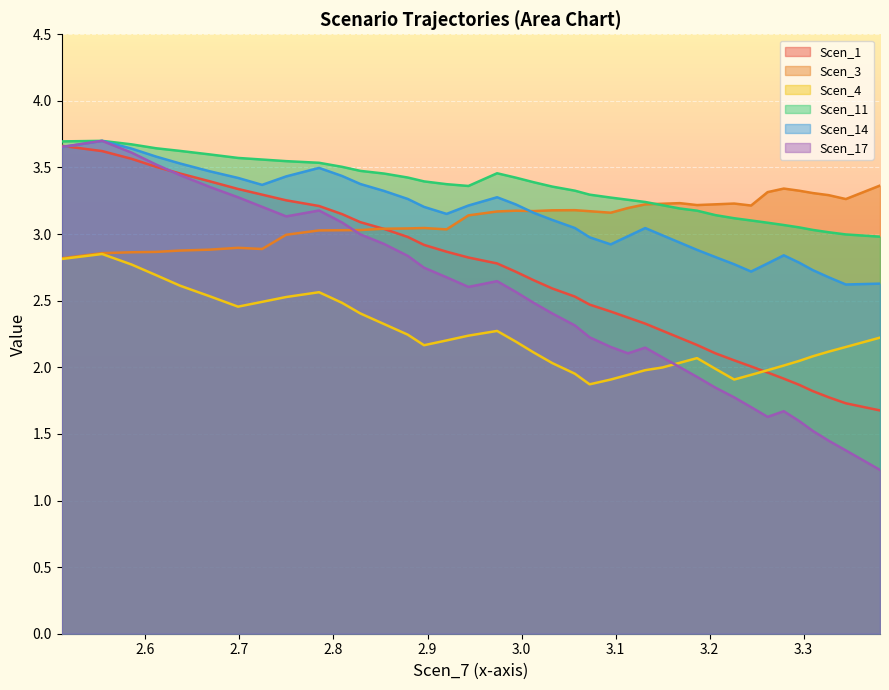

How many interior local peaks does the Scen_3 series have?

7